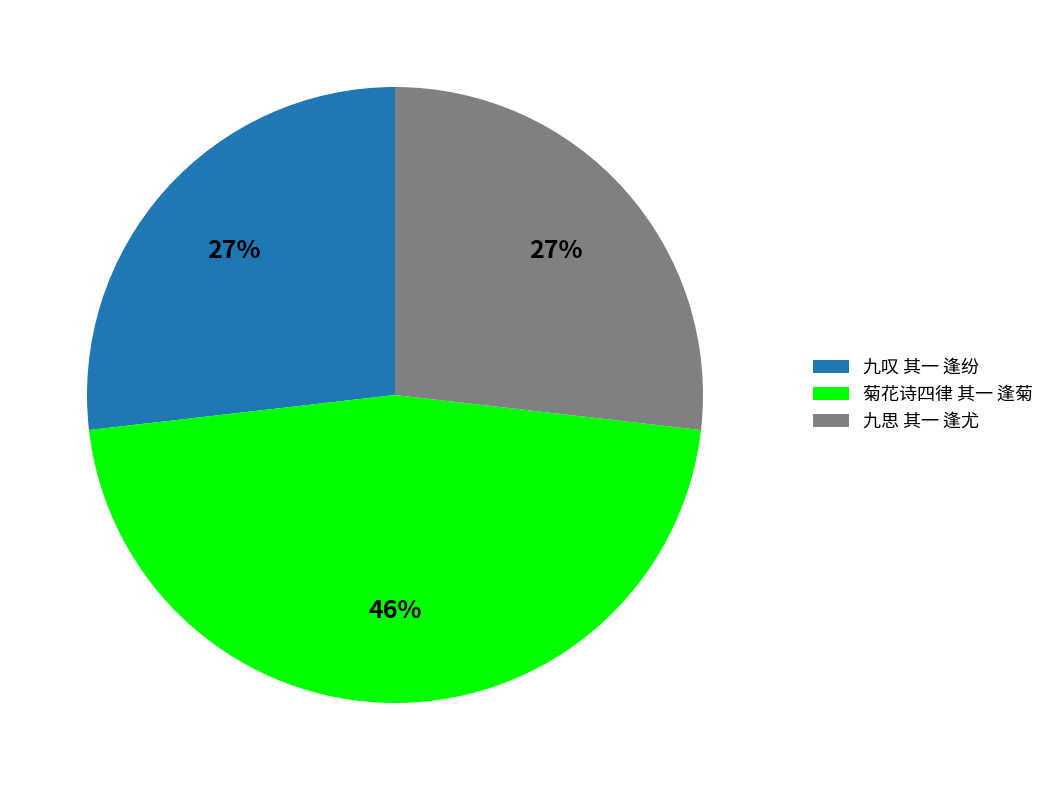

Count the number of slices in the pie.

3